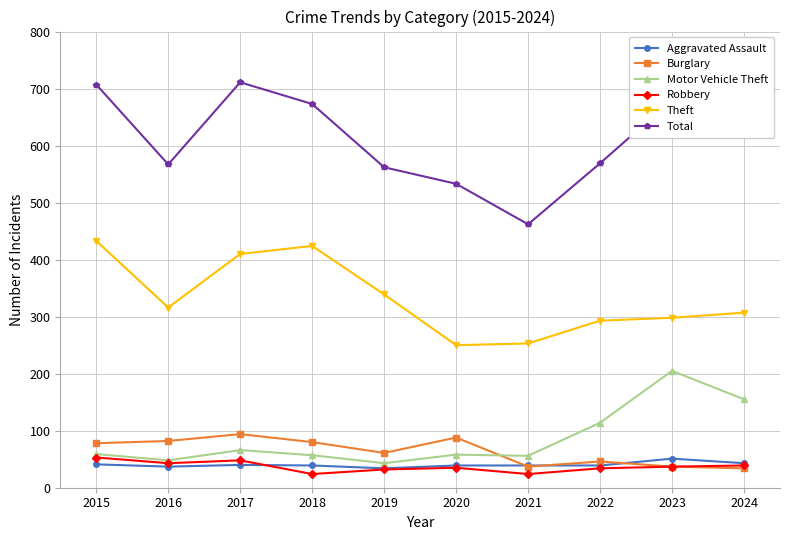

What is the maximum value shown in the chart?

711